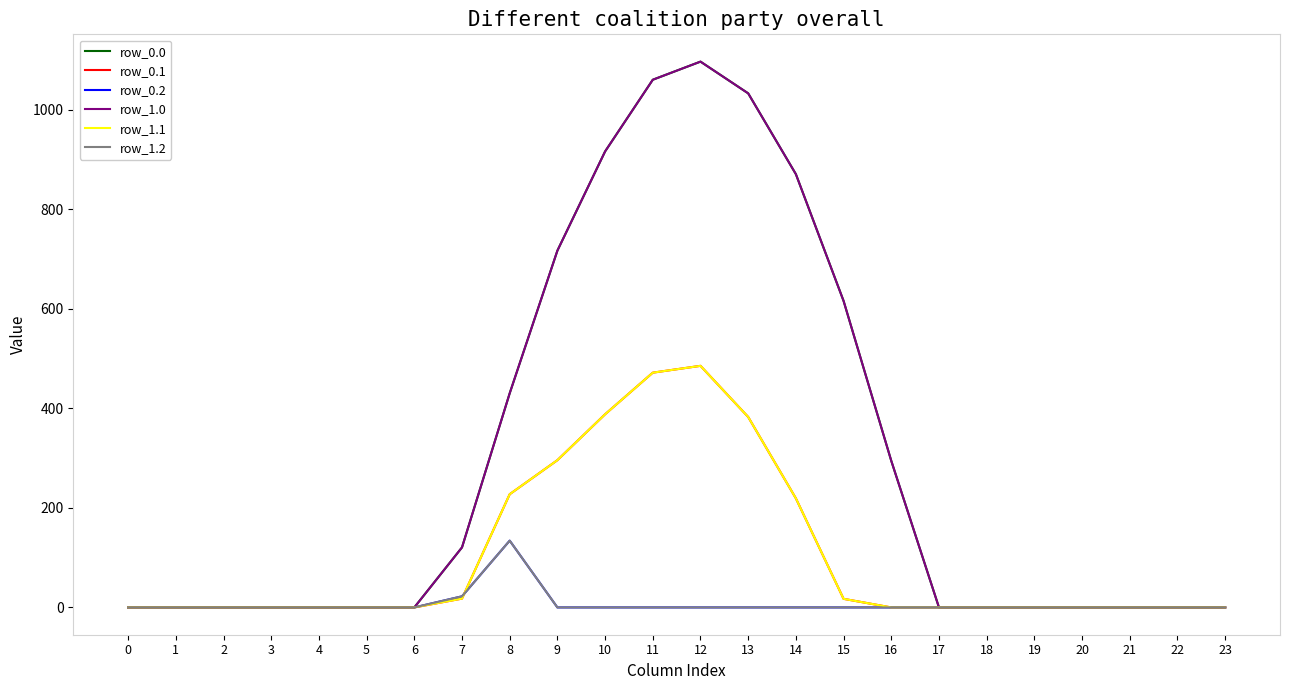

What is the difference between the maximum and minimum values in the row_1.0 series?

1096.7